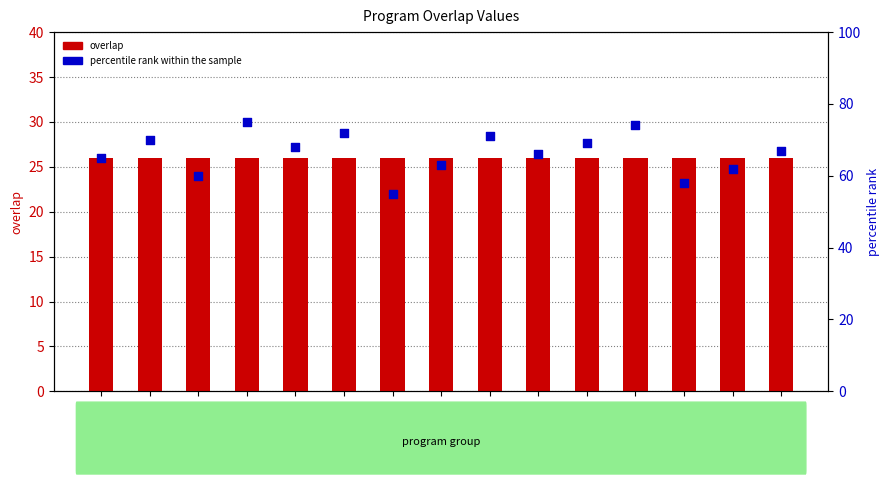

At how many categories does at least one series exceed 46?

15